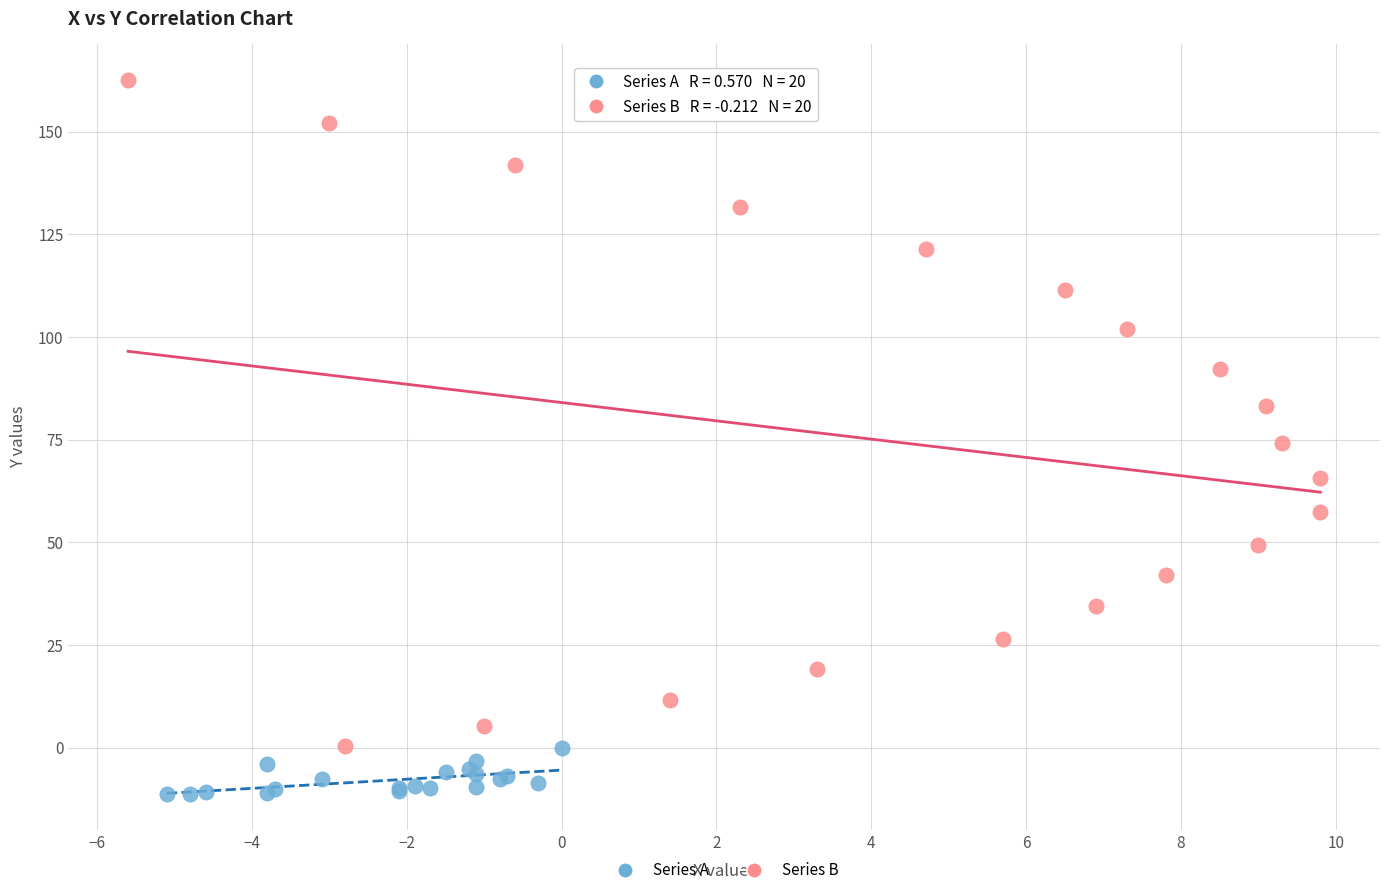

What are all the series names shown in the legend?

Series A, Series B